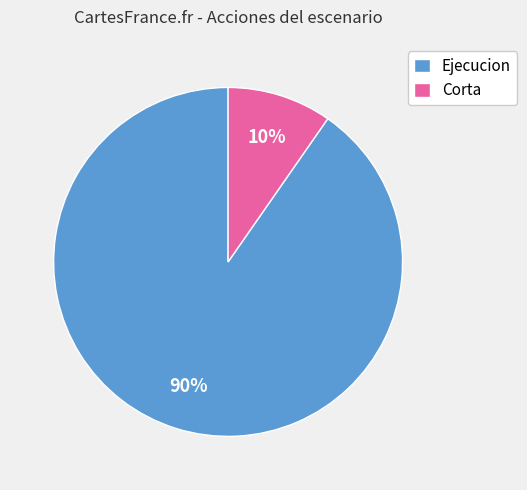

To the nearest percent, what is the average slice percentage?

50%